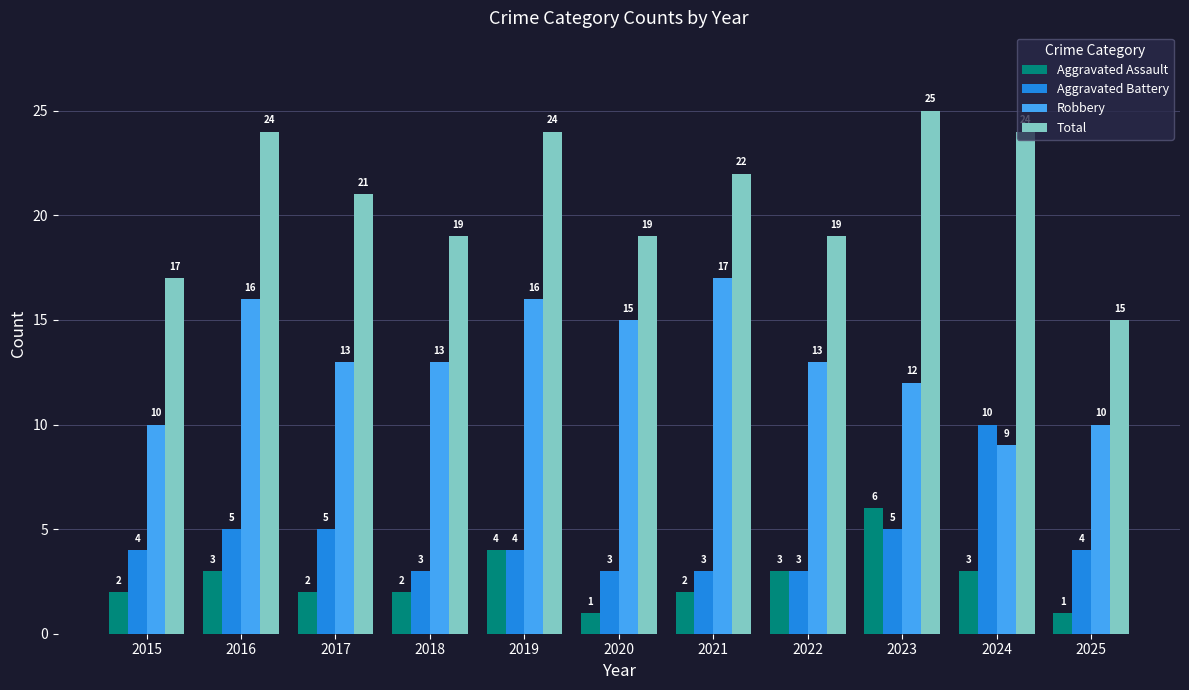

How many data points in Aggravated Assault are less than 2?

2